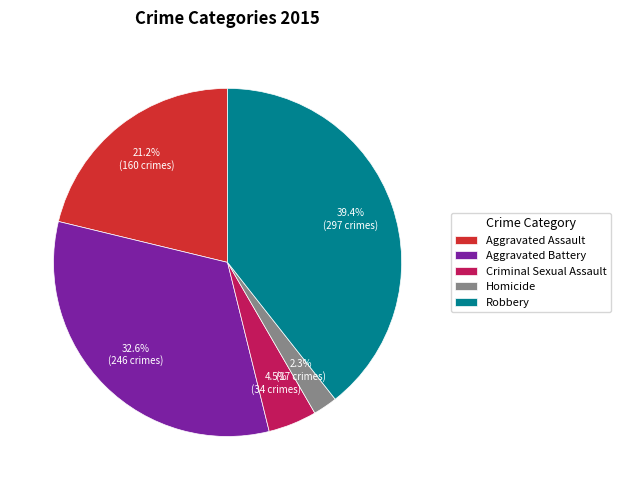

Which has a higher value, Aggravated Battery or Aggravated Assault?

Aggravated Battery